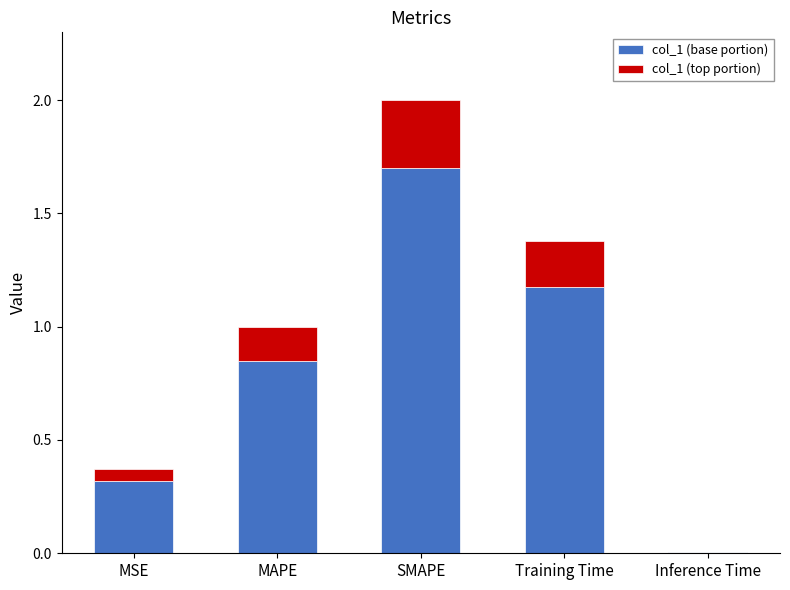

The value of col_1 (base portion) at MSE is 0.5. True or false?

False